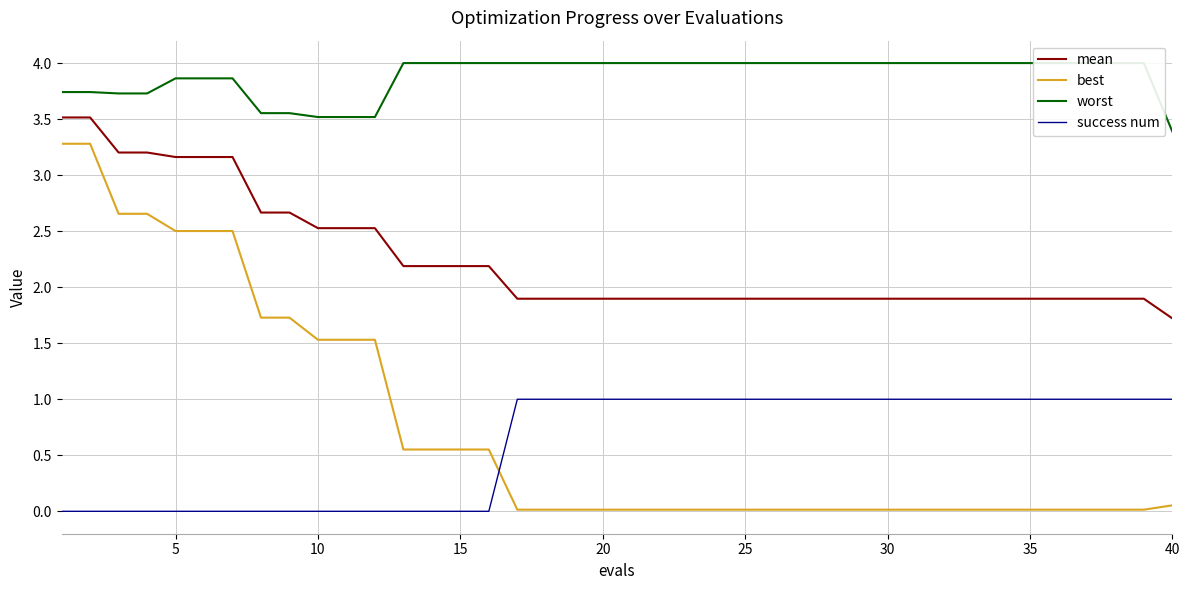

How many data points does each series have?

40